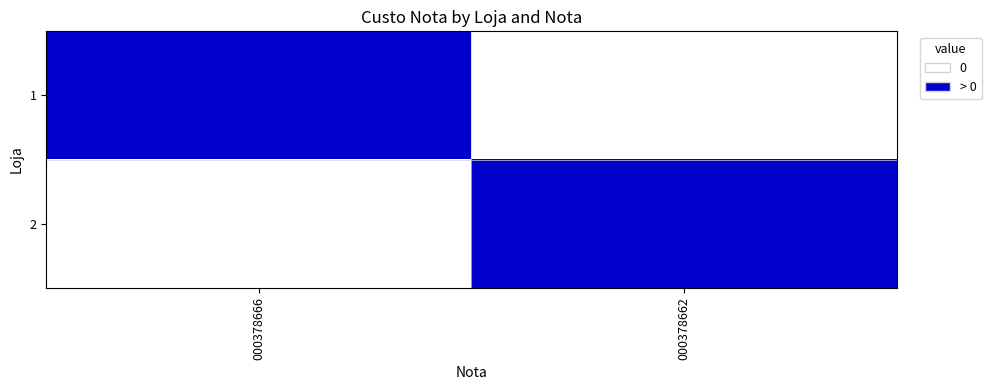

What is the greatest value displayed?

1